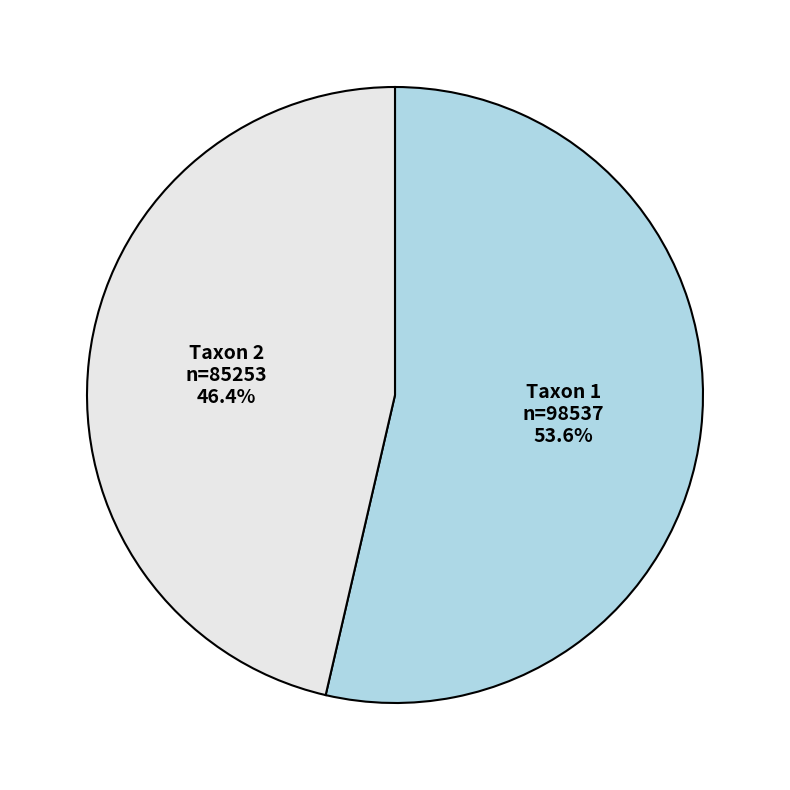

Does any single category account for the majority?

Yes